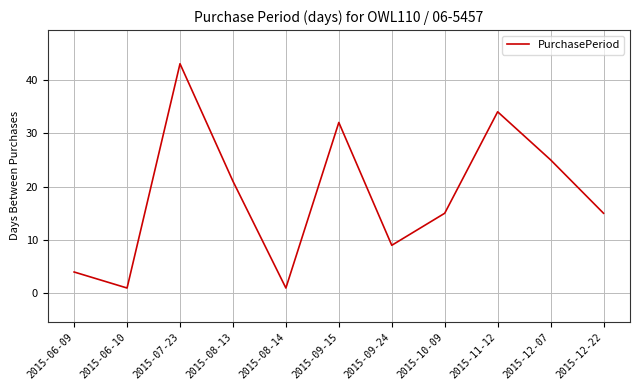

What is the difference between the values at 2015-09-24 and 2015-12-22?

6